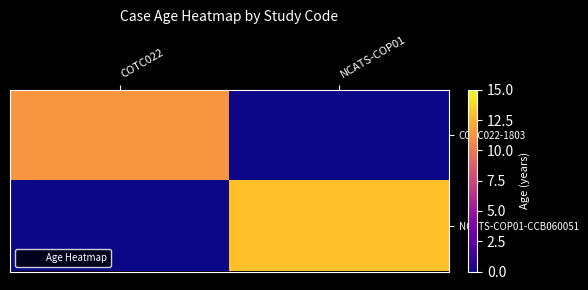

What is the greatest value displayed?

13.0